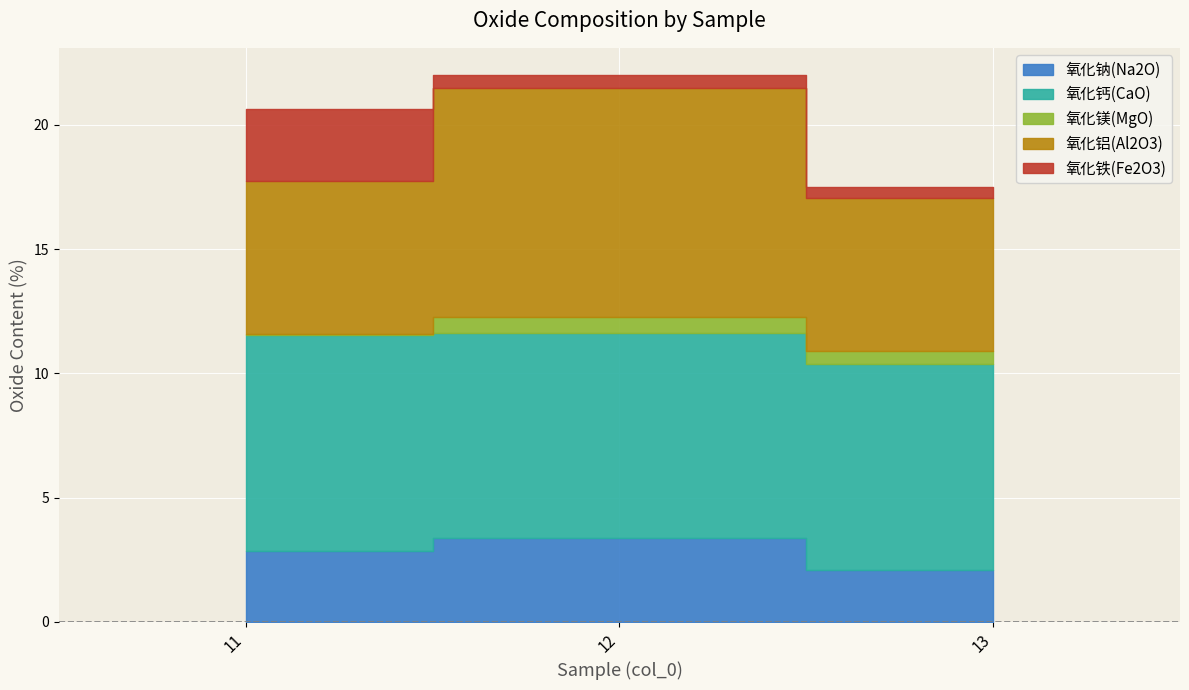

How many lines are shown in the chart?

5